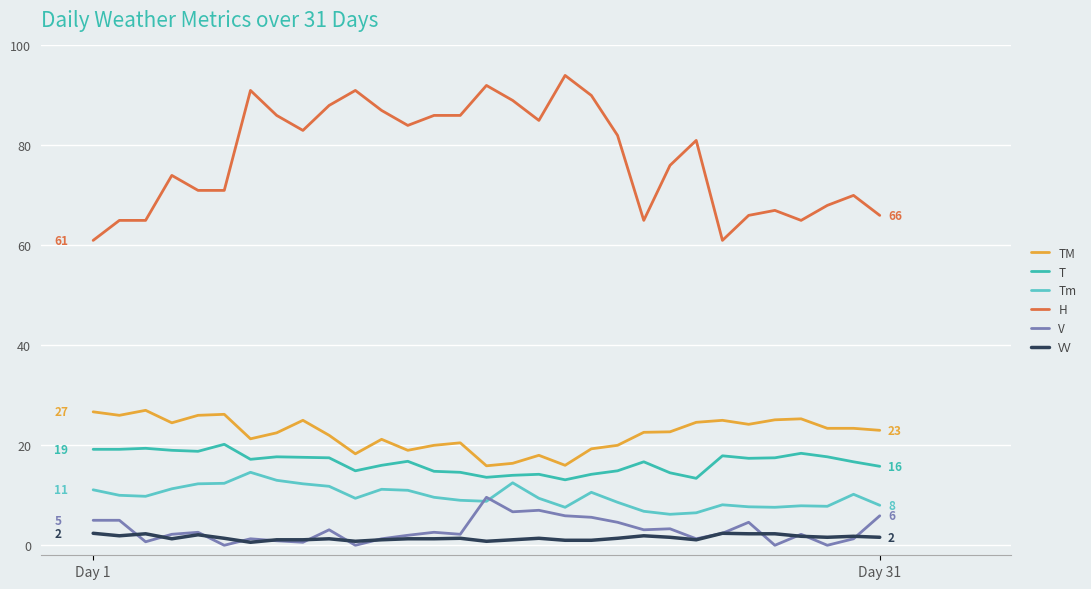

List the series in order of their peak value, highest first.

H, TM, T, Tm, V, VV